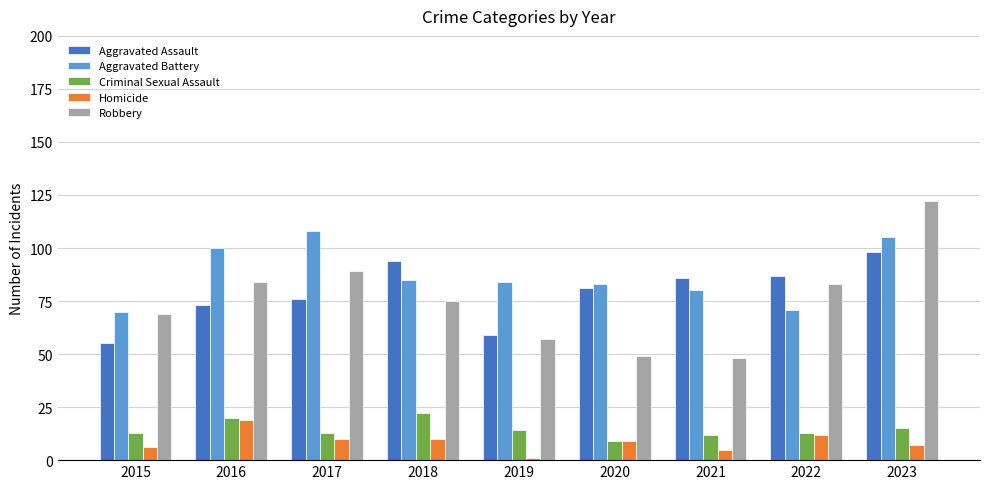

Which series changed the most between 2015 and 2017?

Aggravated Battery